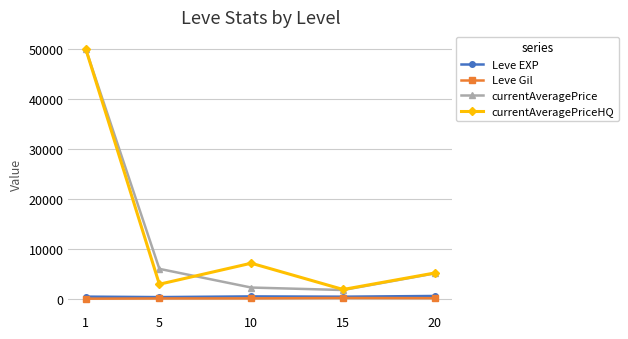

Where is the first local minimum for currentAveragePriceHQ?

5